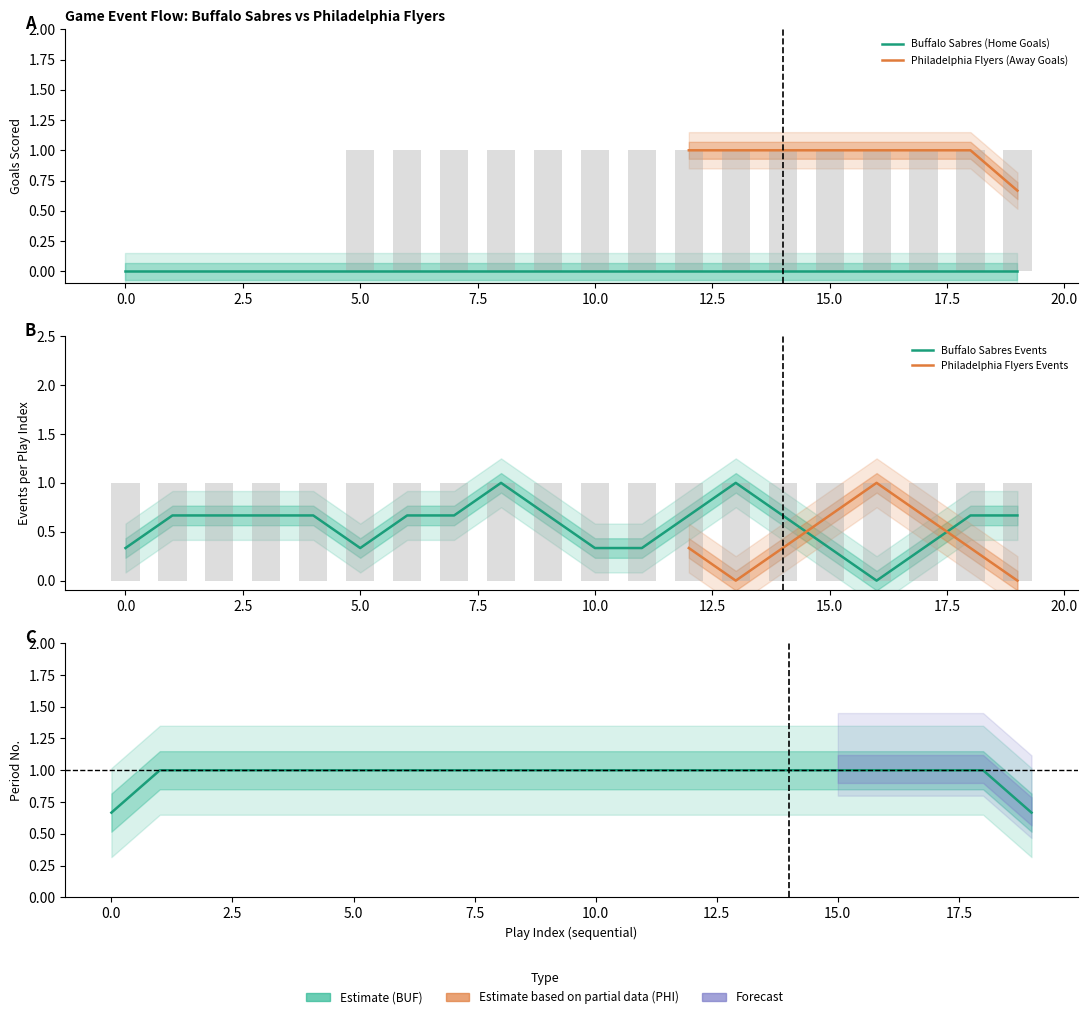

Reading left to right, list all the values displayed in this chart.

goals_home: 0=0	1=0	2=0	3=0	4=0	5=0	6=0	7=0	8=0	9=0	10=0	11=0	12=0	13=0	14=0	15=0	16=0	17=0	18=0	19=0
goals_away: 0=0	1=0	2=0	3=0	4=0	5=1	6=1	7=1	8=1	9=1	10=1	11=1	12=1	13=1	14=1	15=1	16=1	17=1	18=1	19=1
period: 0=1	1=1	2=1	3=1	4=1	5=1	6=1	7=1	8=1	9=1	10=1	11=1	12=1	13=1	14=1	15=1	16=1	17=1	18=1	19=1
BUF_events: 0=1	1=0	2=1	3=1	4=0	5=1	6=0	7=1	8=1	9=1	10=0	11=0	12=1	13=1	14=1	15=0	16=0	17=0	18=1	19=1
PHI_events: 0=0	1=1	2=0	3=0	4=1	5=0	6=1	7=0	8=0	9=0	10=1	11=1	12=0	13=0	14=0	15=1	16=1	17=1	18=0	19=0